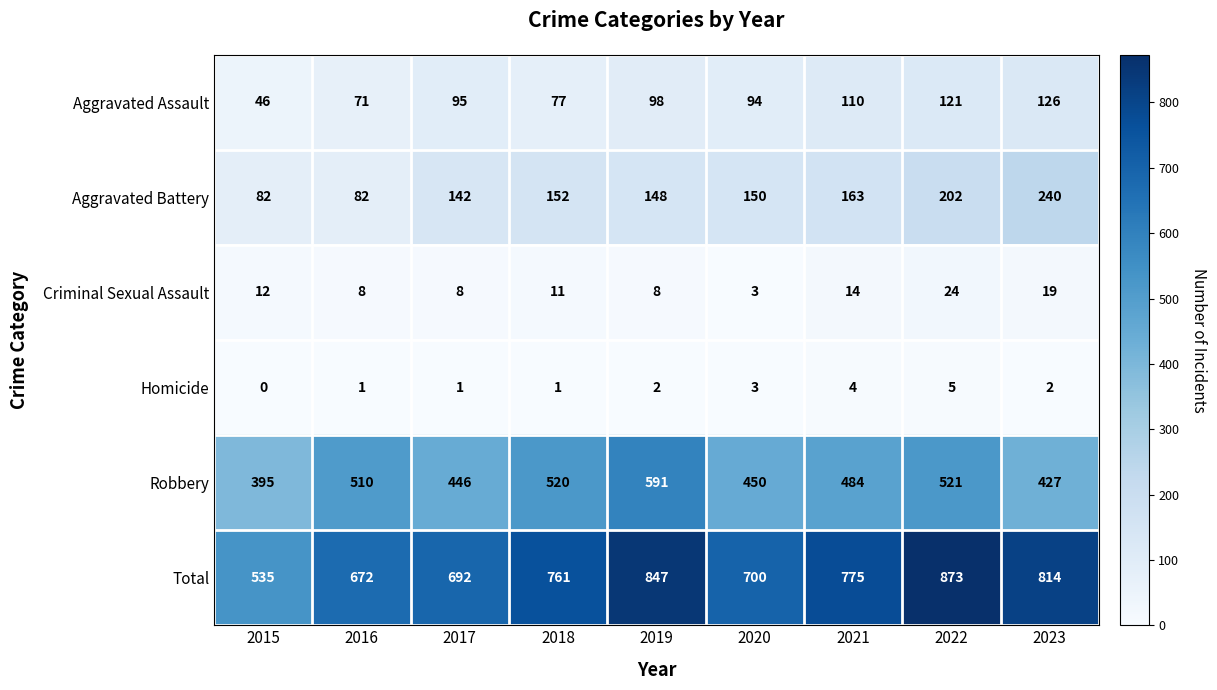

Between 2015 and 2017, which series saw the biggest shift?

Total